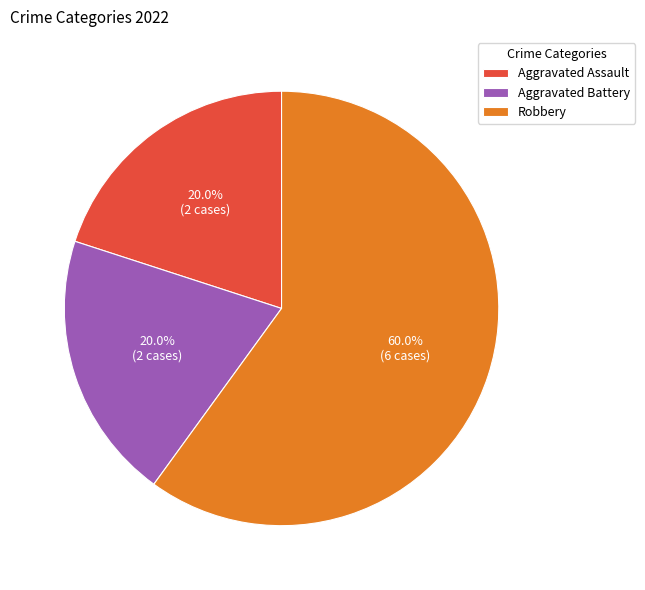

What is the ratio of the value at Aggravated Battery to the value at Robbery?

0.3